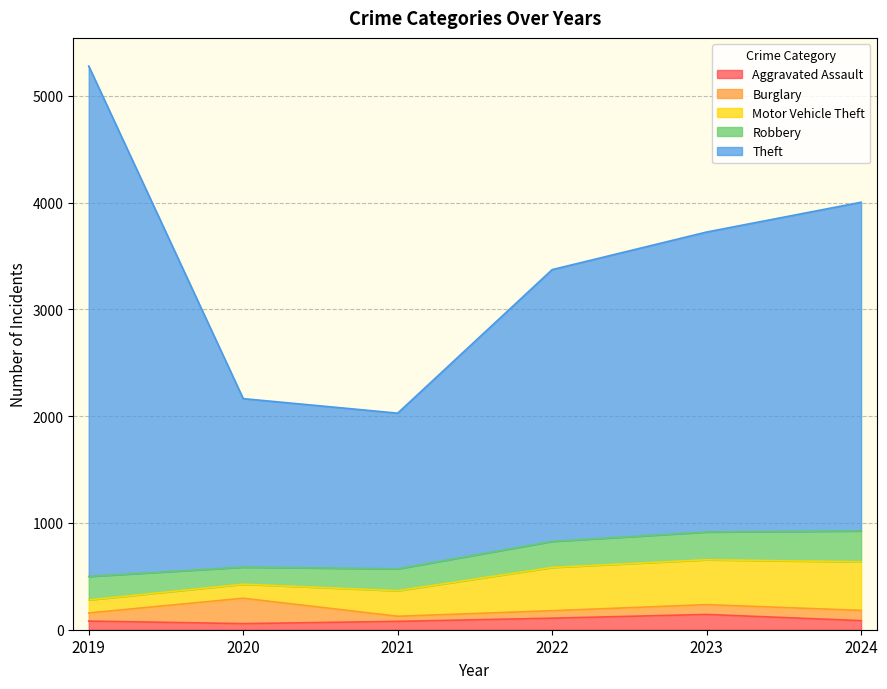

At which category does Burglary reach its first local peak?

2020